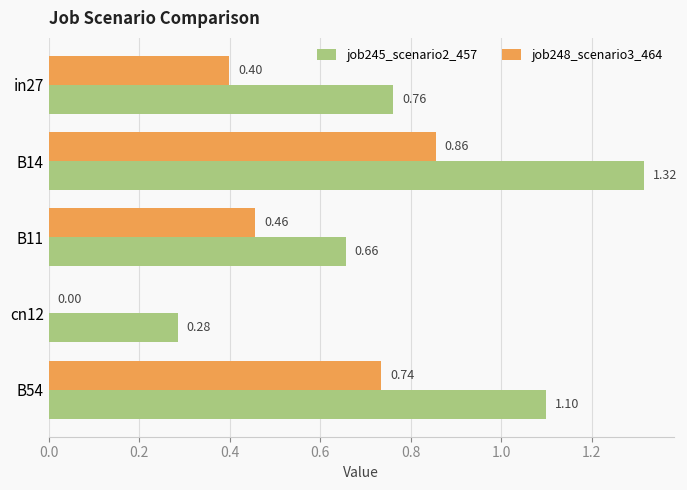

Which series changed the most between in27 and B11?

job245_scenario2_457